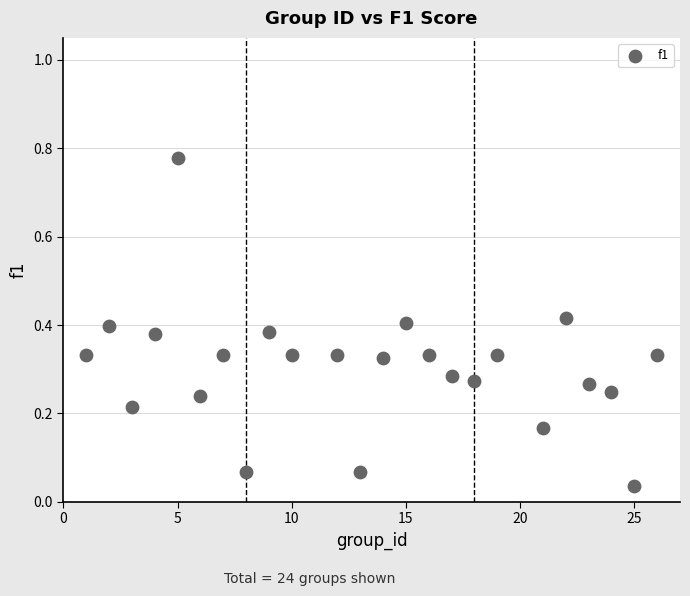

What is the range of X values (max minus min)?

25.0